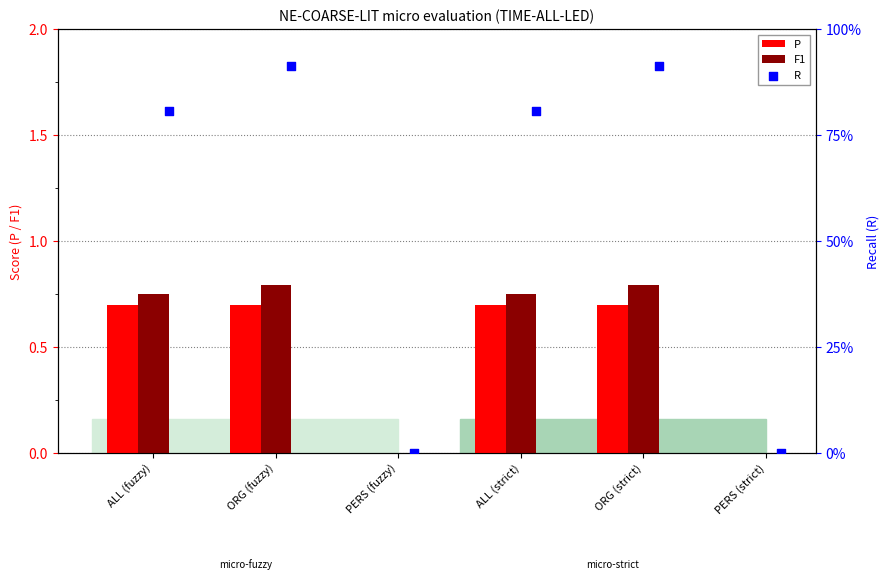

What are all the series names shown in the legend?

P, F1, R